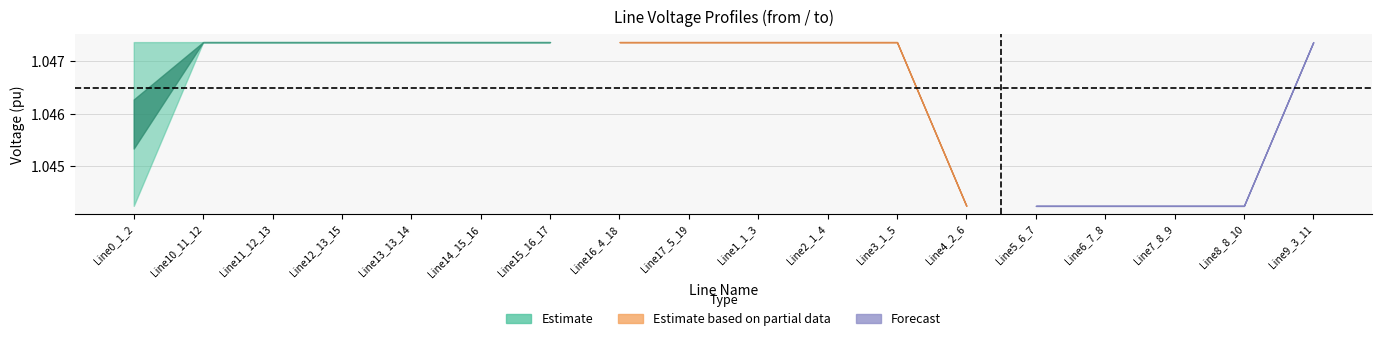

Which category has the lowest value in the pf_vm_to_pu series?

Line7_8_9